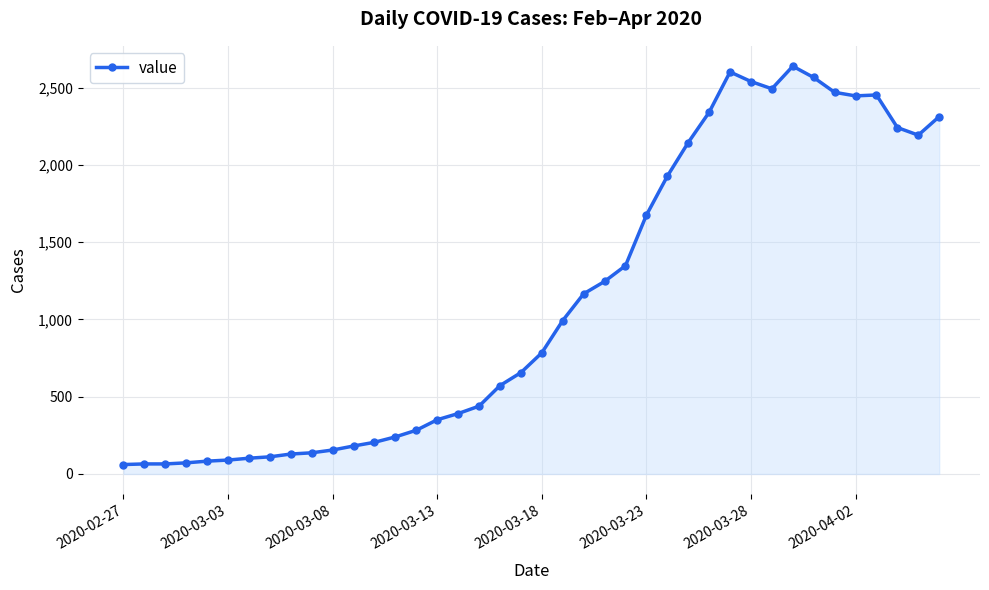

What is the sum of all values?

44971